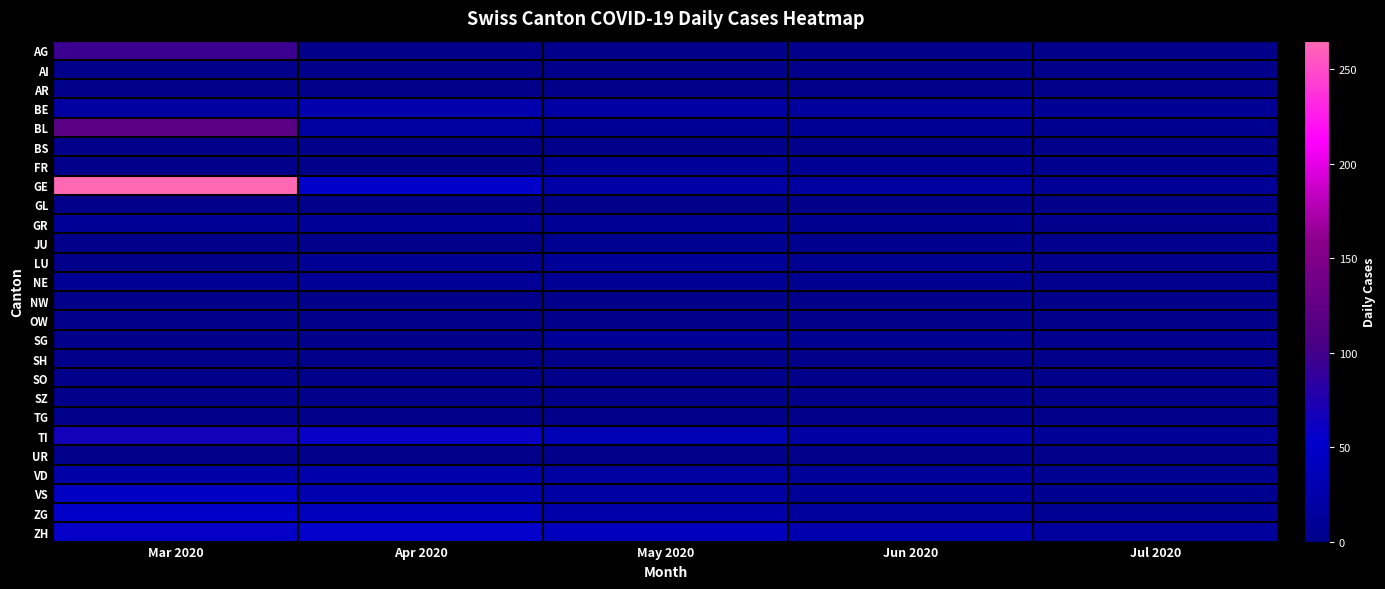

Which series changed the most between Mar 2020 and Jul 2020?

GE